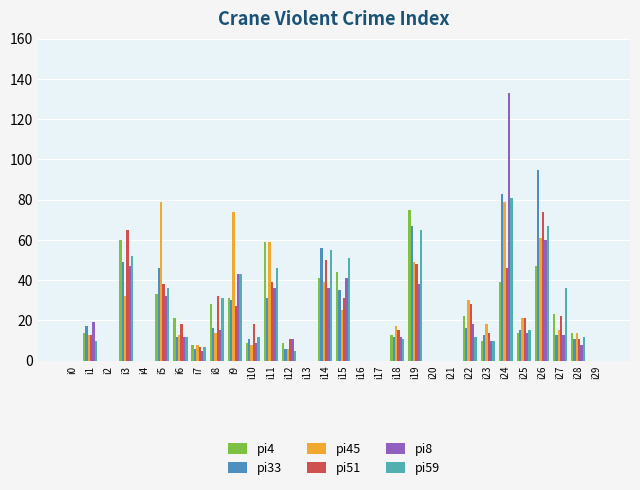

Where is pi51 nearest to the value 37?

i5